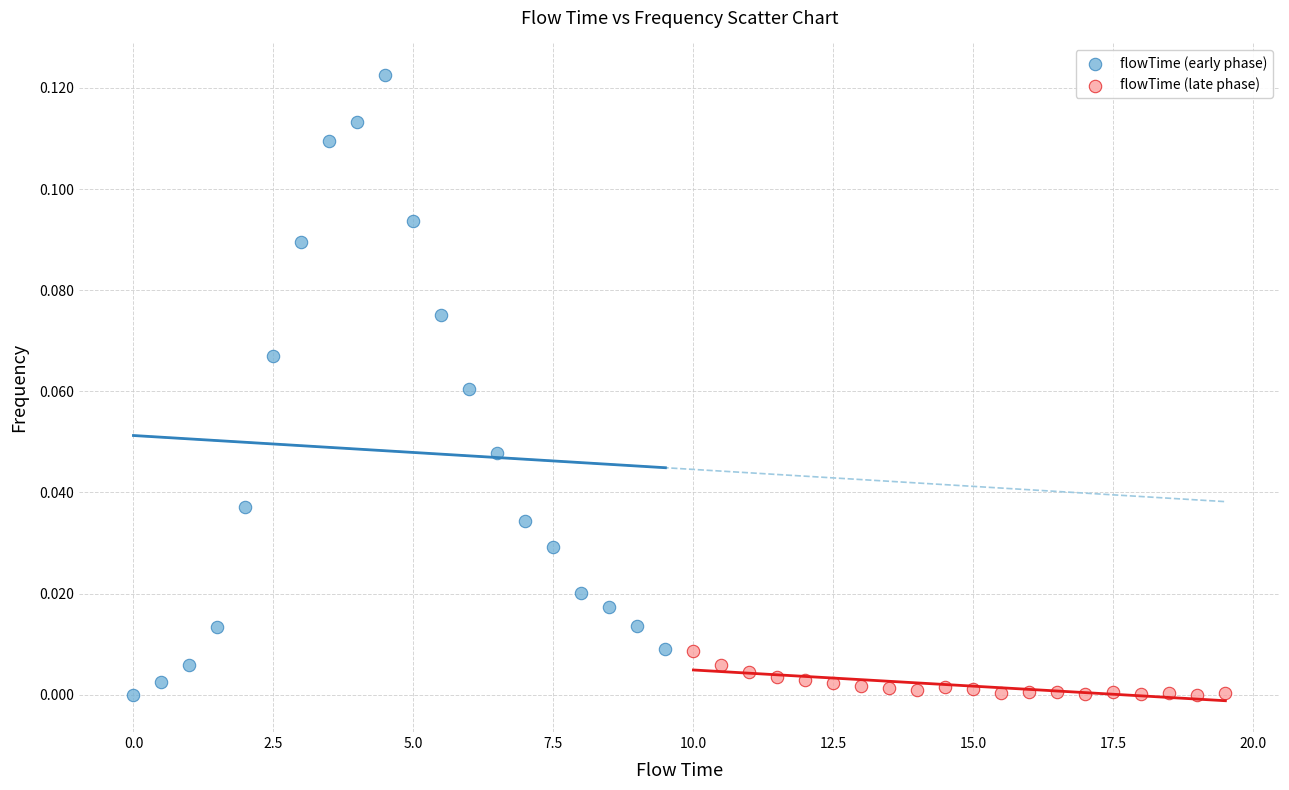

Which series contains the highest Y value?

flowTime (early phase)